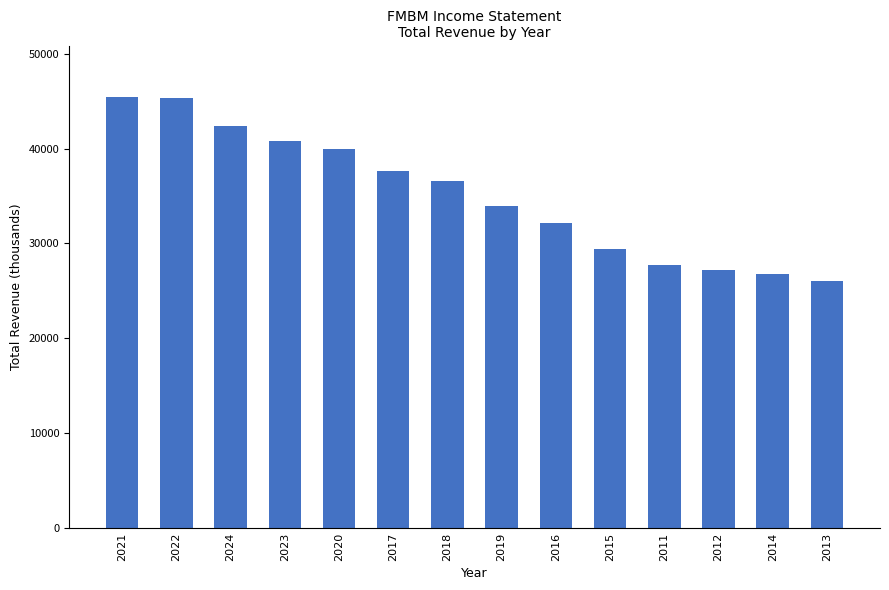

What is the sum of the values at 2020 and 2018?

76600